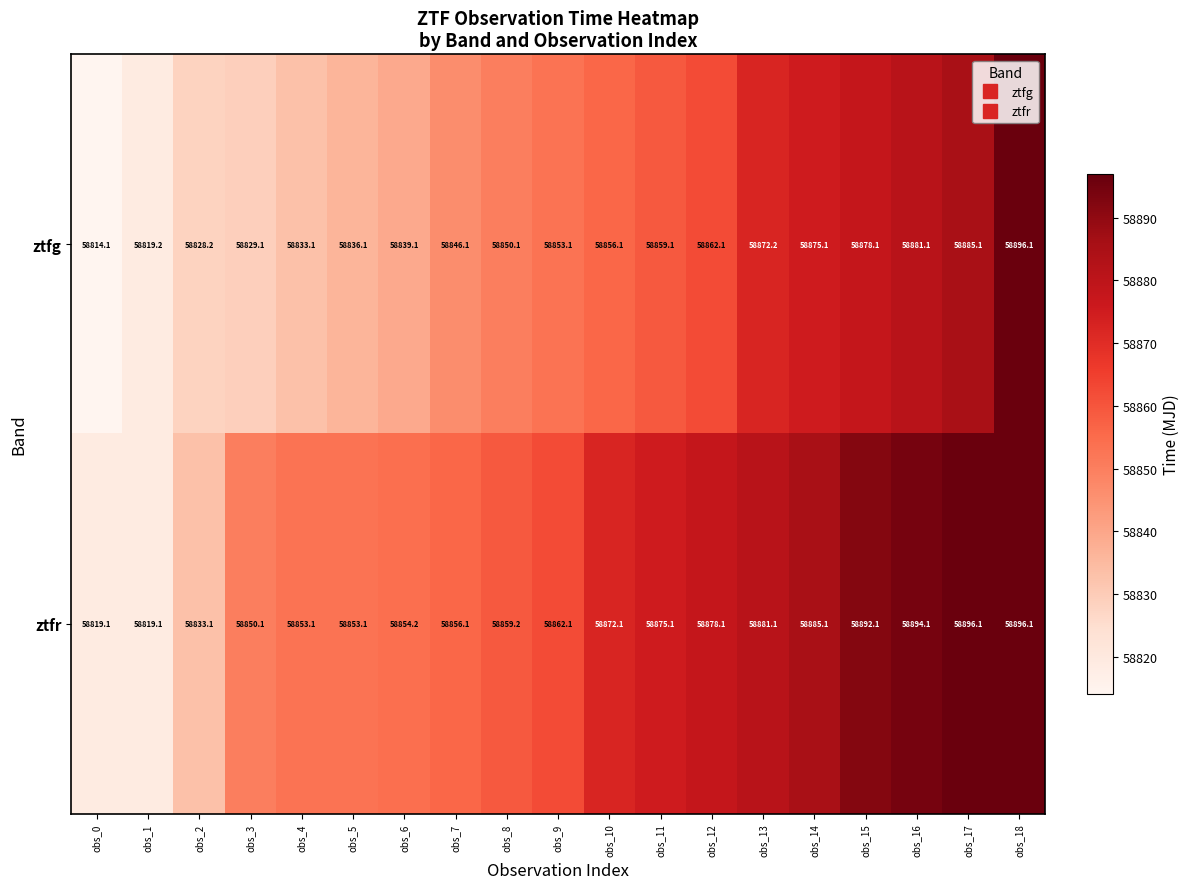

How many data points does each series have?

19